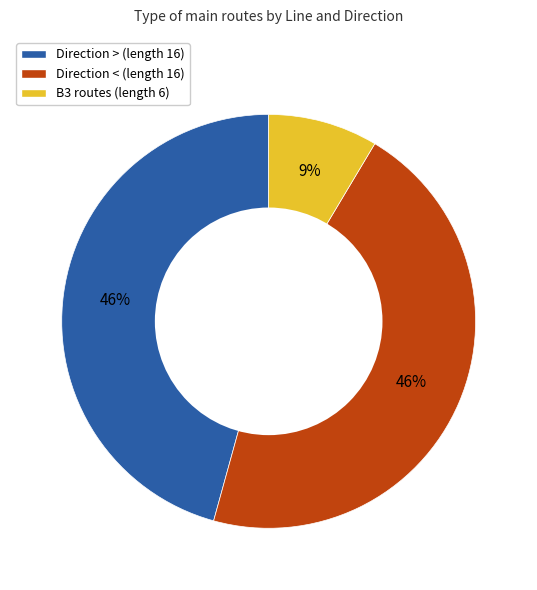

Is there a majority slice in this chart?

No